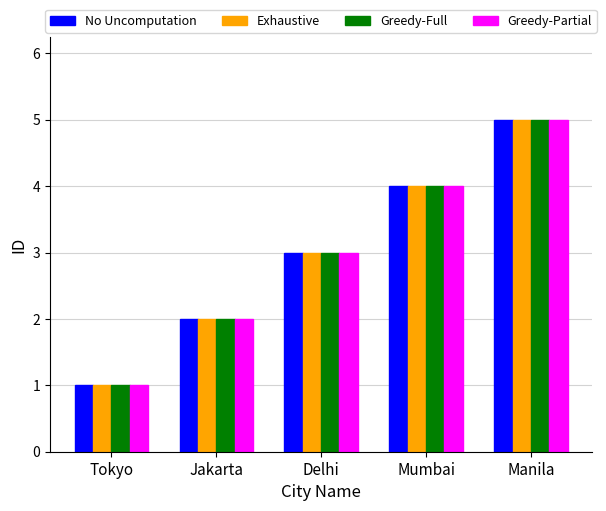

Is the value of No Uncomputation at Mumbai greater than the value of Greedy-Partial at Tokyo?

Yes